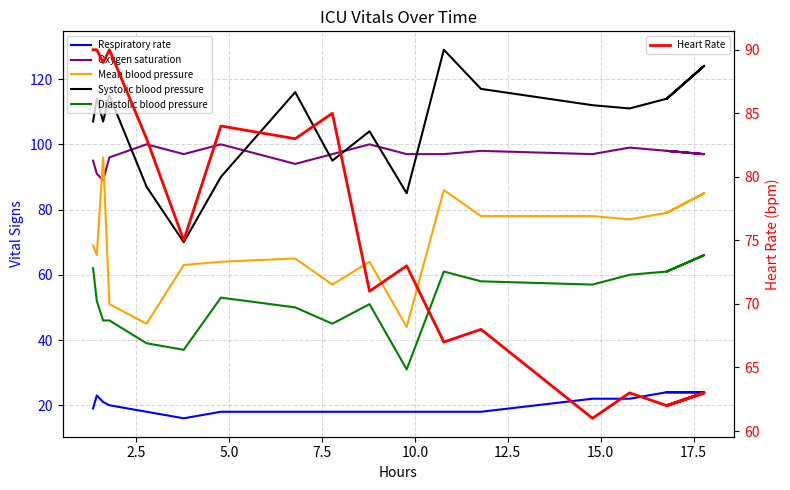

What is the highest value of the Heart Rate series?

90